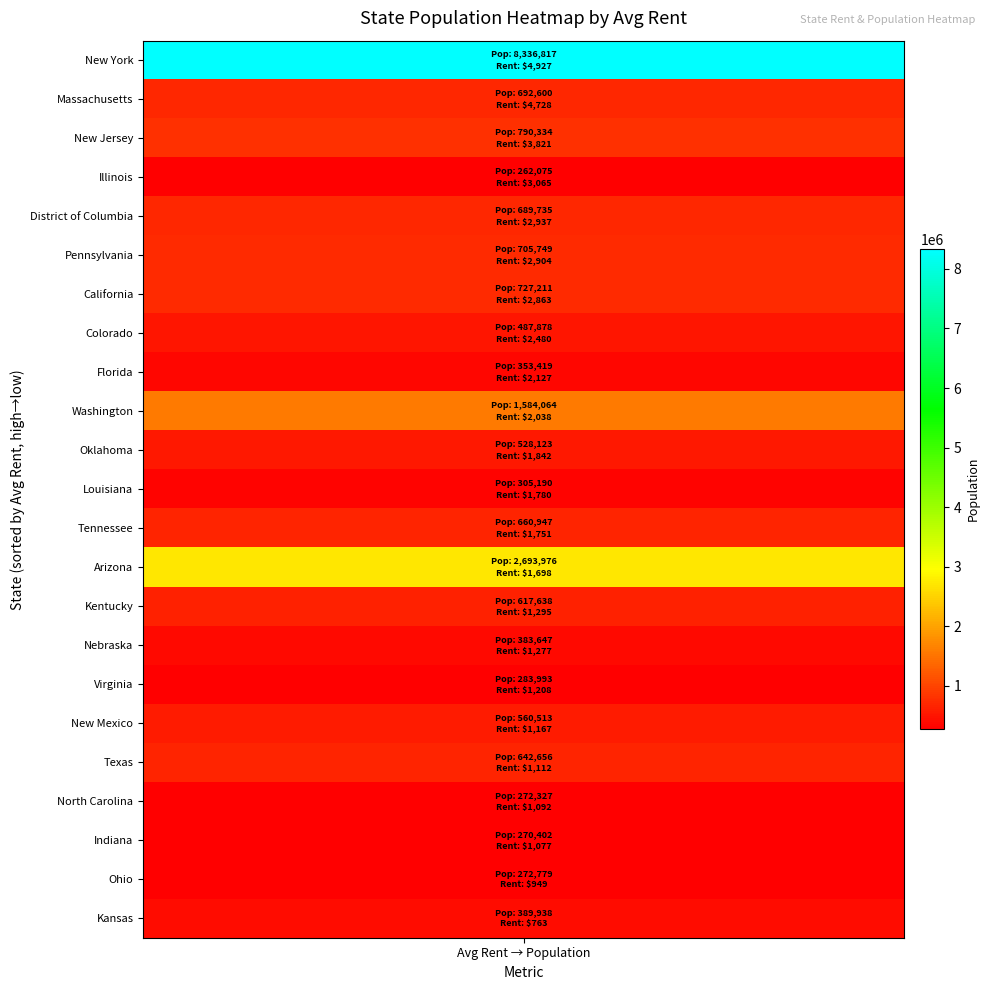

Reading left to right, extract all data points from this chart.

avg_rent: avg_rent=4927.0	population=4728.0	2=2863.0	3=3821.0	4=3065.0	5=1698.0	6=2127.0	7=2937.0	8=2904.0	9=2038.0	10=2480.0	11=1780.0	12=1751.0	13=763.0	14=1112.0	15=1842.0	16=949.0	17=1092.0	18=1077.0	19=1208.0	20=1167.0	21=1277.0	22=1295.0
population: avg_rent=8336817.0	population=692600.0	2=727211.0	3=790334.0	4=262075.0	5=2693976.0	6=353419.0	7=689735.0	8=705749.0	9=1584064.0	10=487878.0	11=305190.0	12=660947.0	13=389938.0	14=642656.6	15=528123.5	16=272779.0	17=272327.5	18=270402.0	19=283993.5	20=560513.0	21=383647.0	22=617638.0